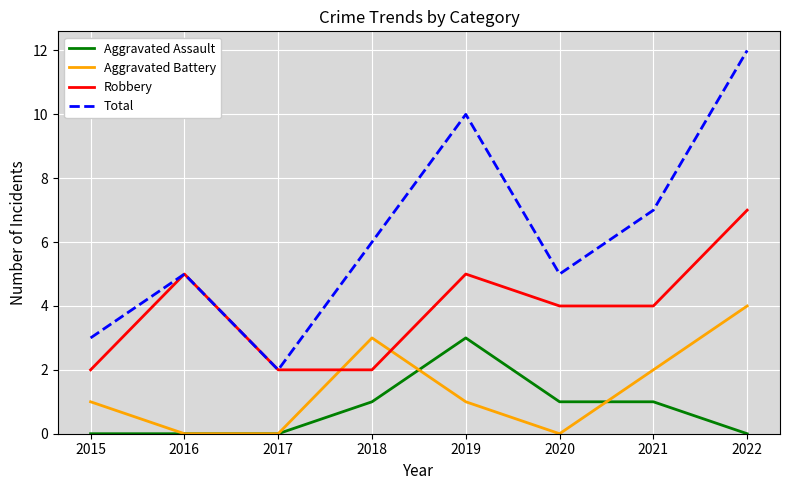

Count the number of categories in the chart.

8